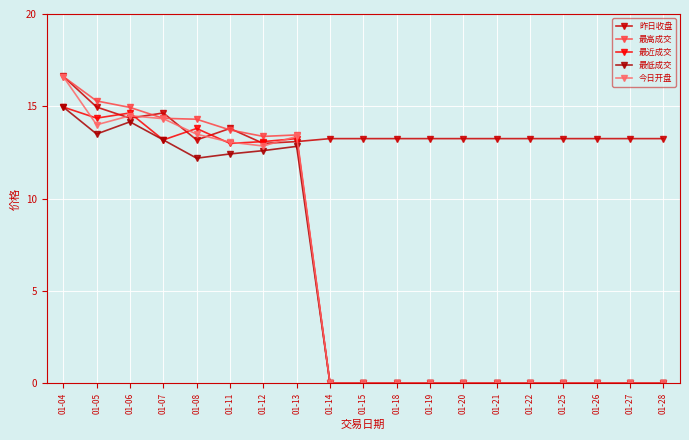

How many interior local valleys does the 最近成交 series have?

3